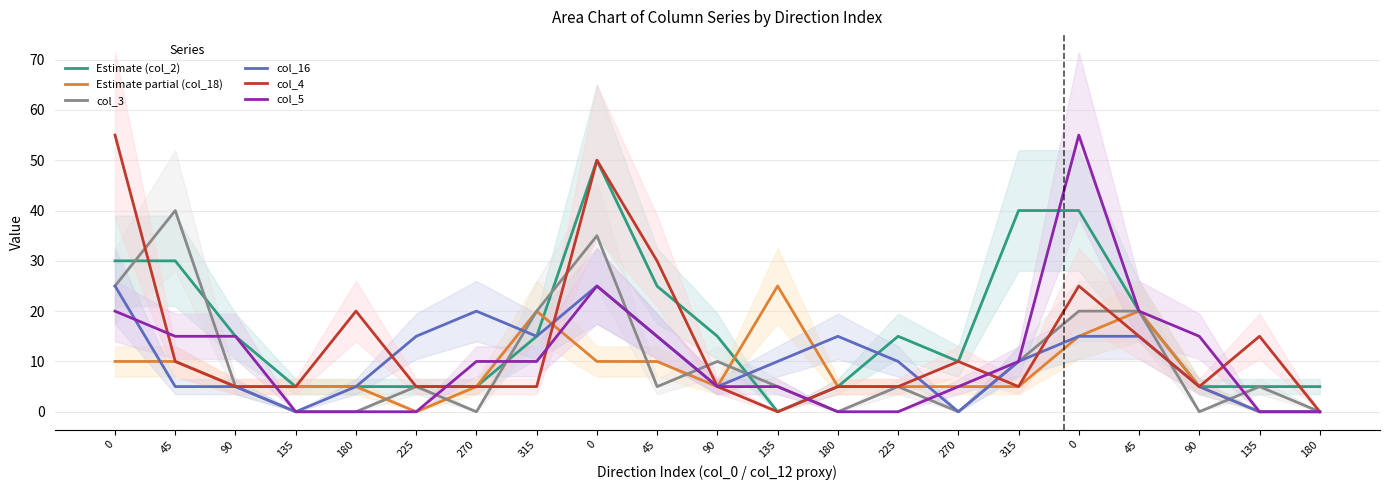

Where is the first local minimum for Estimate partial (col_18)?

135